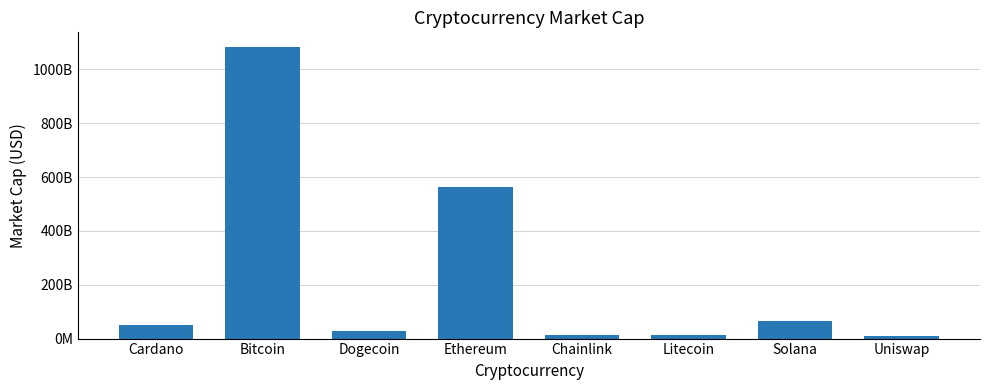

What is the label of the 1st bar from the left?

Cardano